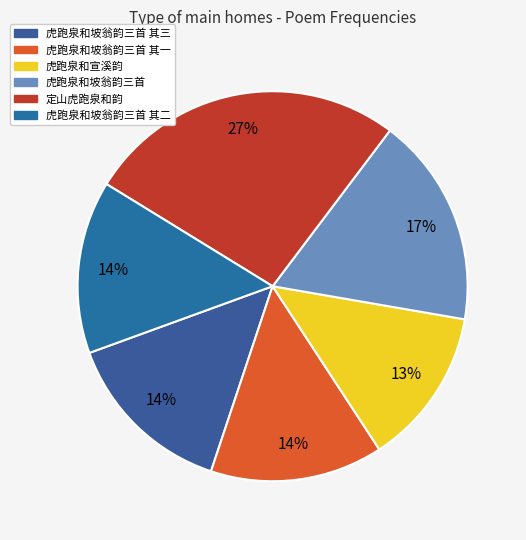

To the nearest percent, what percentage of the pie is 虎跑泉和宣溪韵?

13%